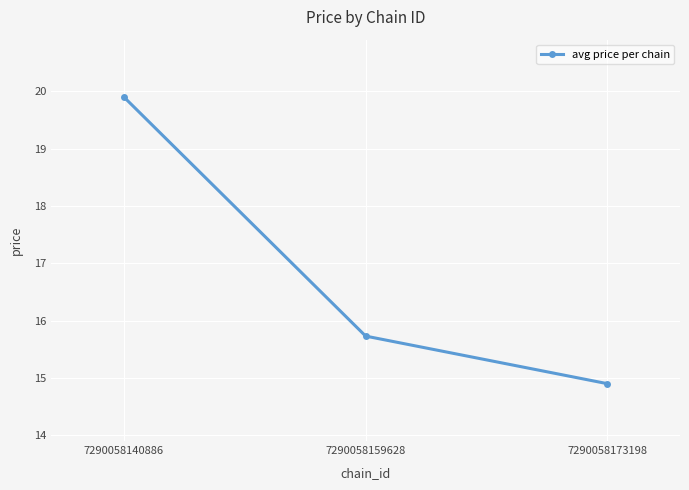

List the labels in order of value, largest first.

7290058140886, 7290058159628, 7290058173198